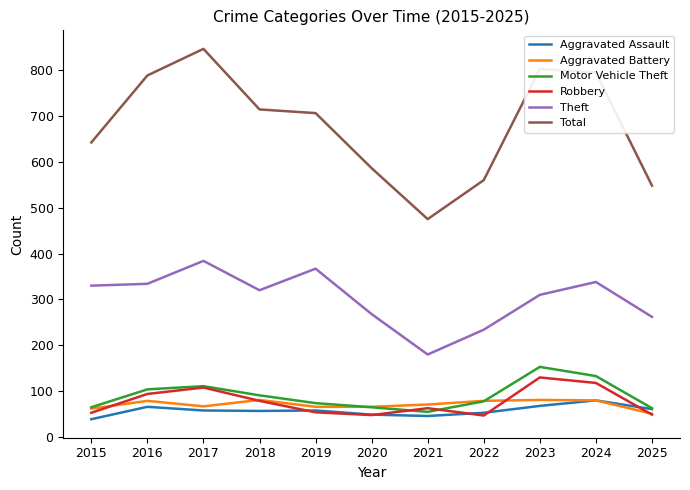

True or false: Aggravated Assault and Theft cross at least once.

False